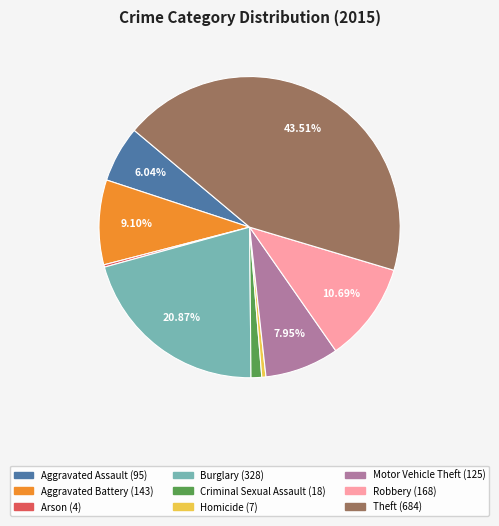

Which slice is the largest?

Theft